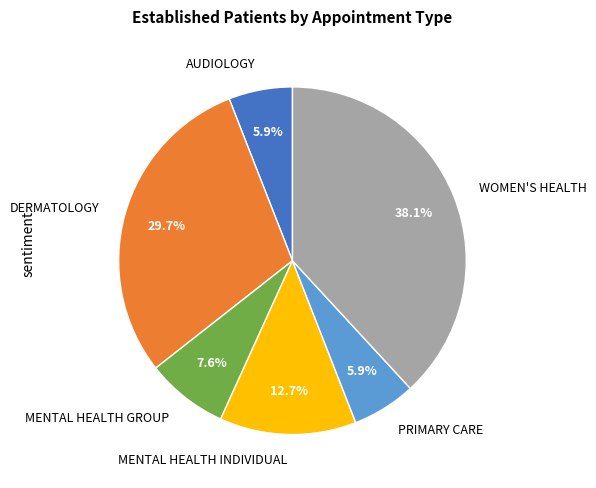

Count the number of slices in the pie.

6